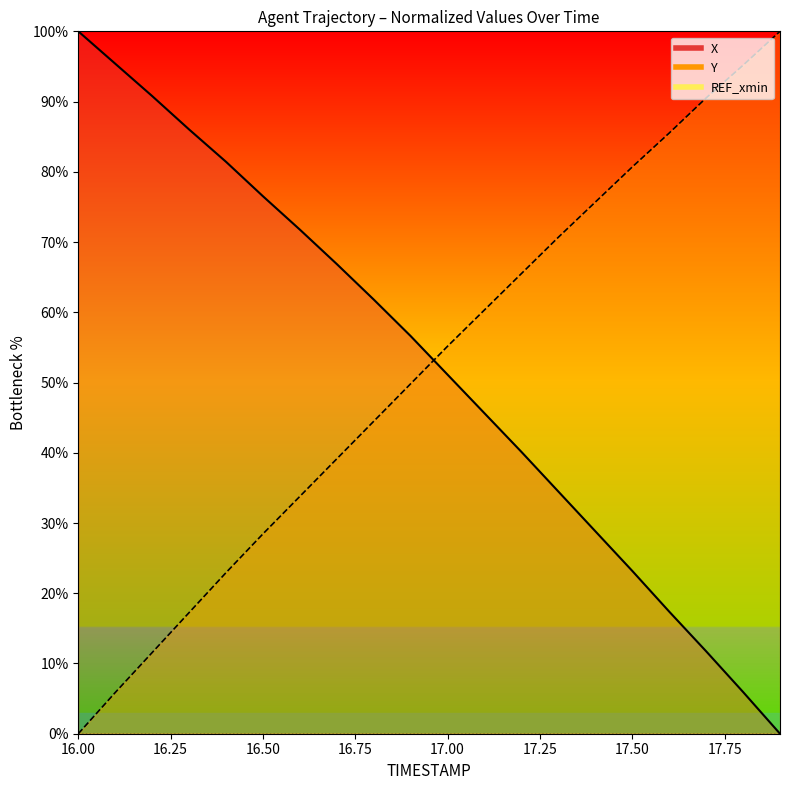

At 17.0, list the series in order from largest to smallest.

Y, X